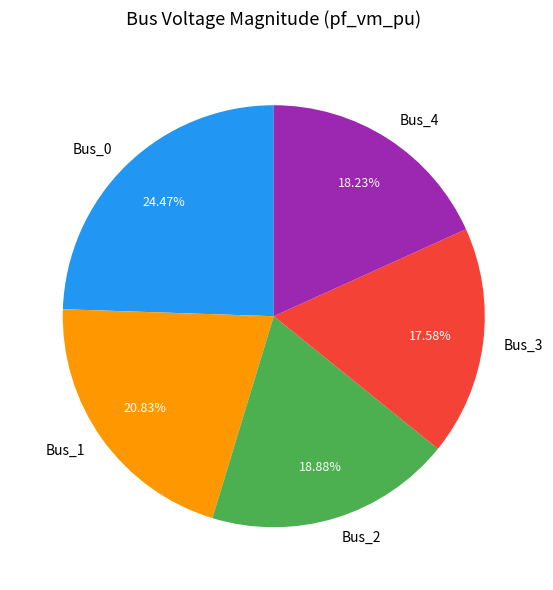

Between Bus_4 and Bus_2, which is larger?

Bus_2